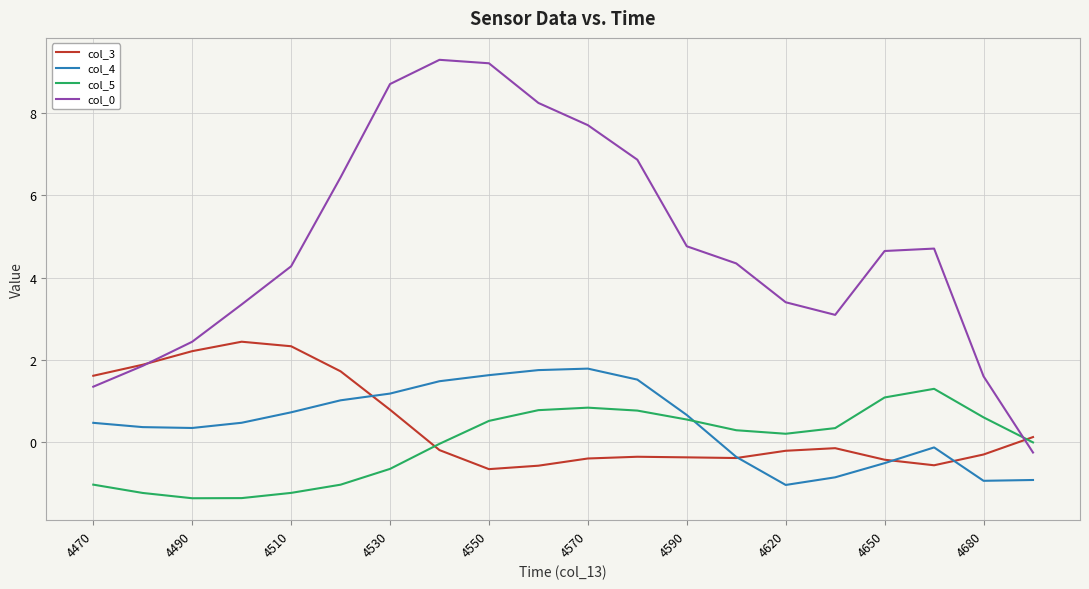

What is the lowest value of the col_0 series?

-0.3